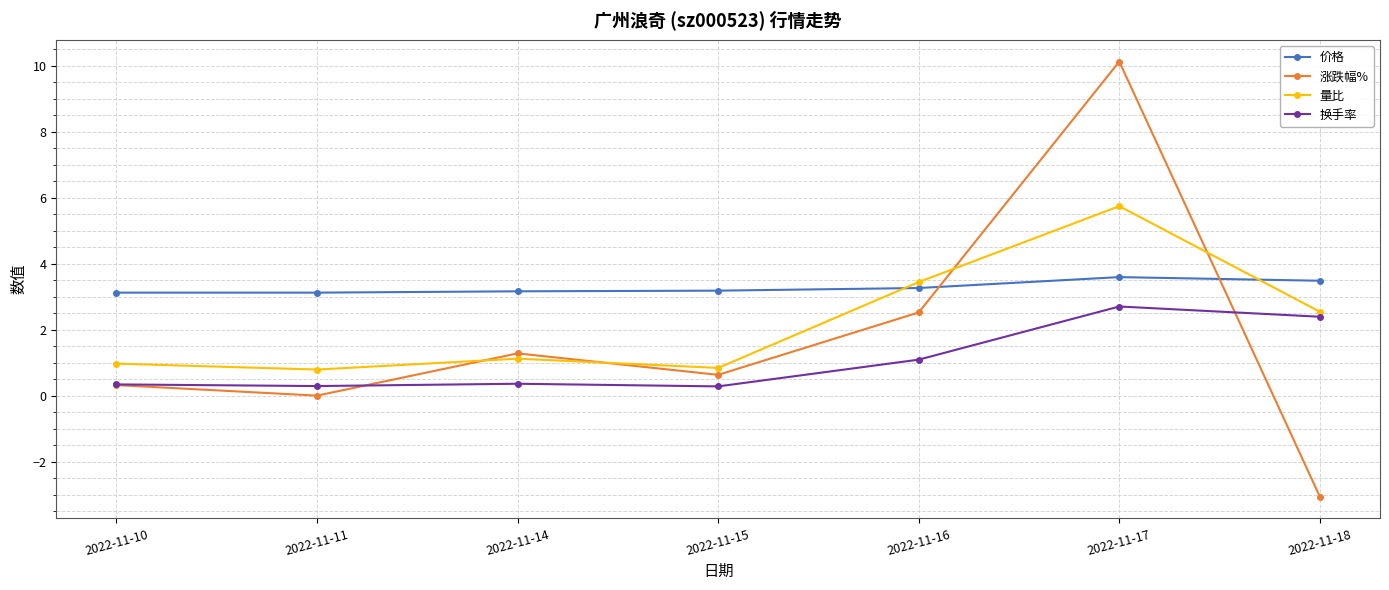

True or false: 换手率 and 价格 cross at least once.

False